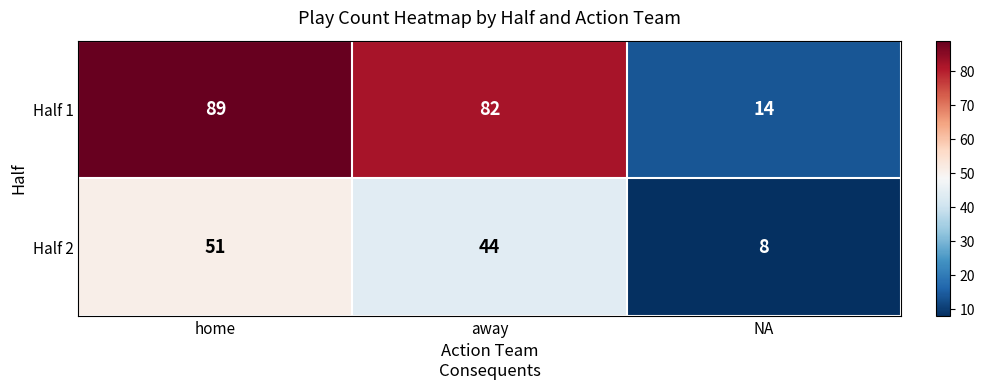

What is the greatest value displayed?

89